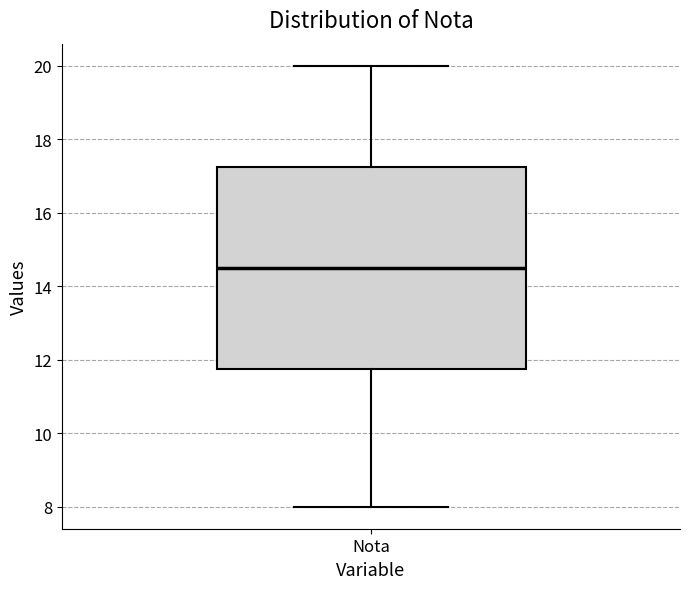

Transcribe this box plot: give where the median line is, the range the box spans, and where the two whiskers end, as read against the y-axis. The values are not printed on the chart, so give them approximately, as read against the axis.

median 14.6, box 11.8 to 17.2, whiskers 8.0 to 20.0